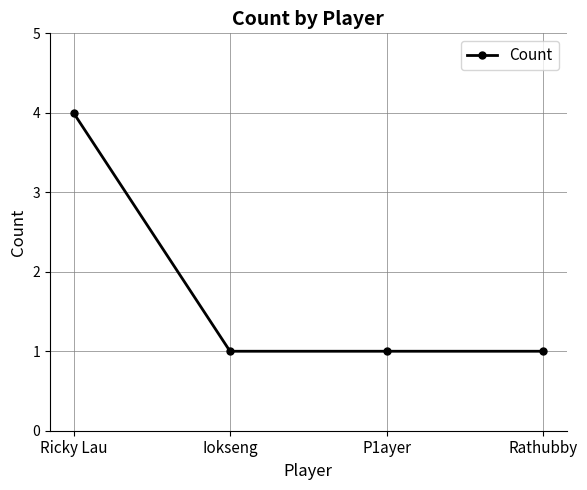

What is the difference between the maximum and minimum values?

3